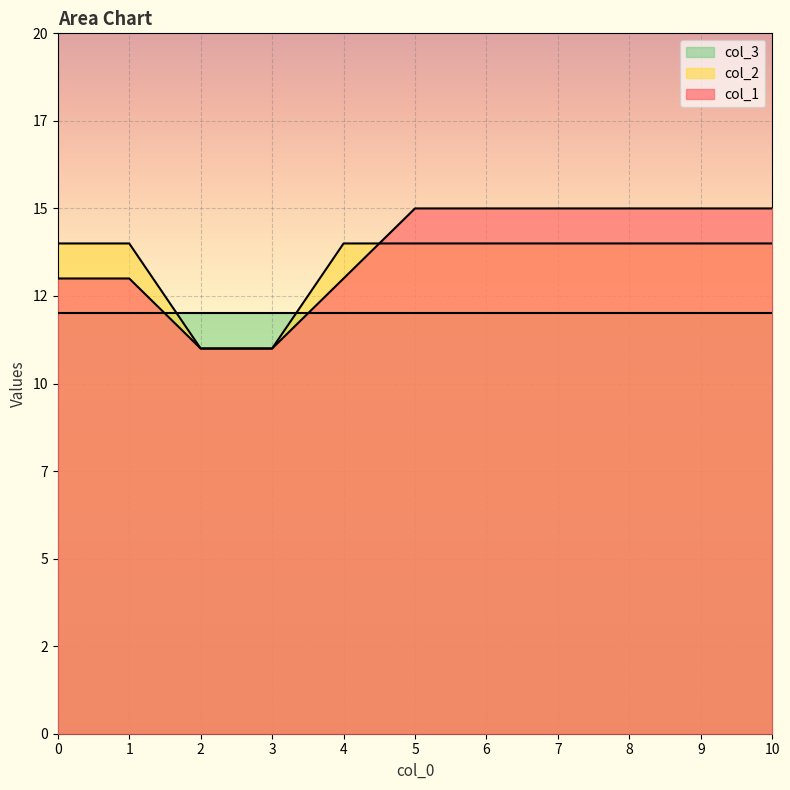

What are all the series names shown in the legend?

col_3, col_2, col_1